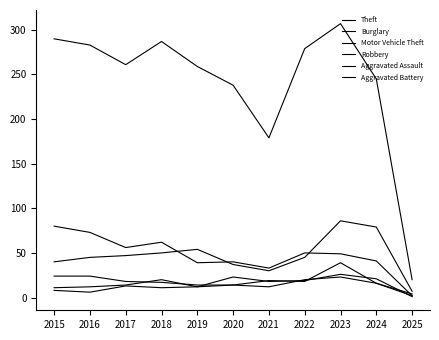

How many lines are shown in the chart?

6